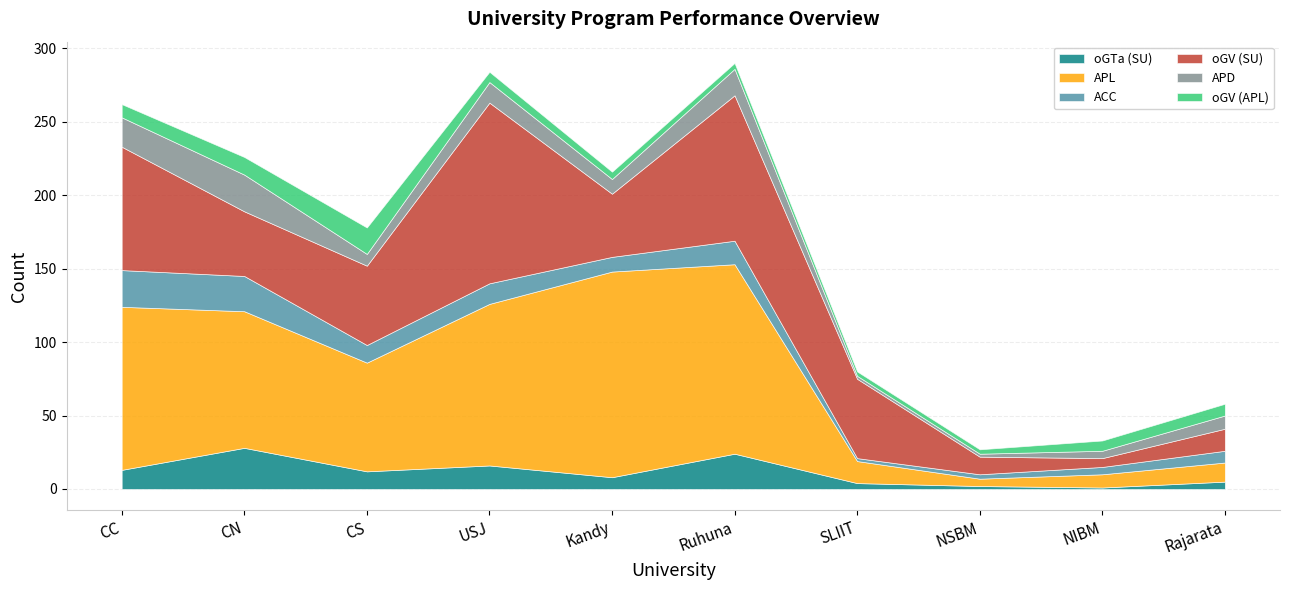

At CN, list the series in order from largest to smallest.

APL, oGV (SU), oGTa (SU), APD, ACC, oGV (APL)